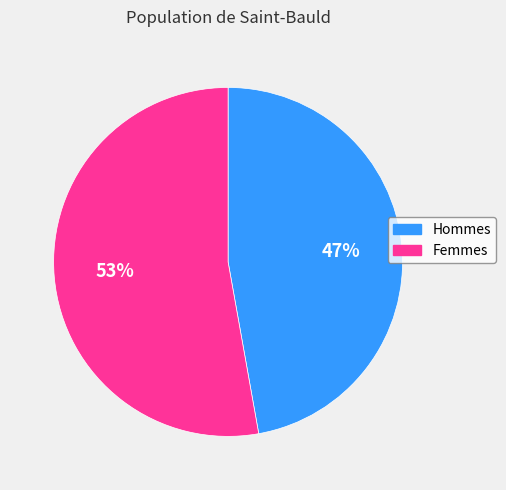

To the nearest percent, what is the average slice percentage?

50%